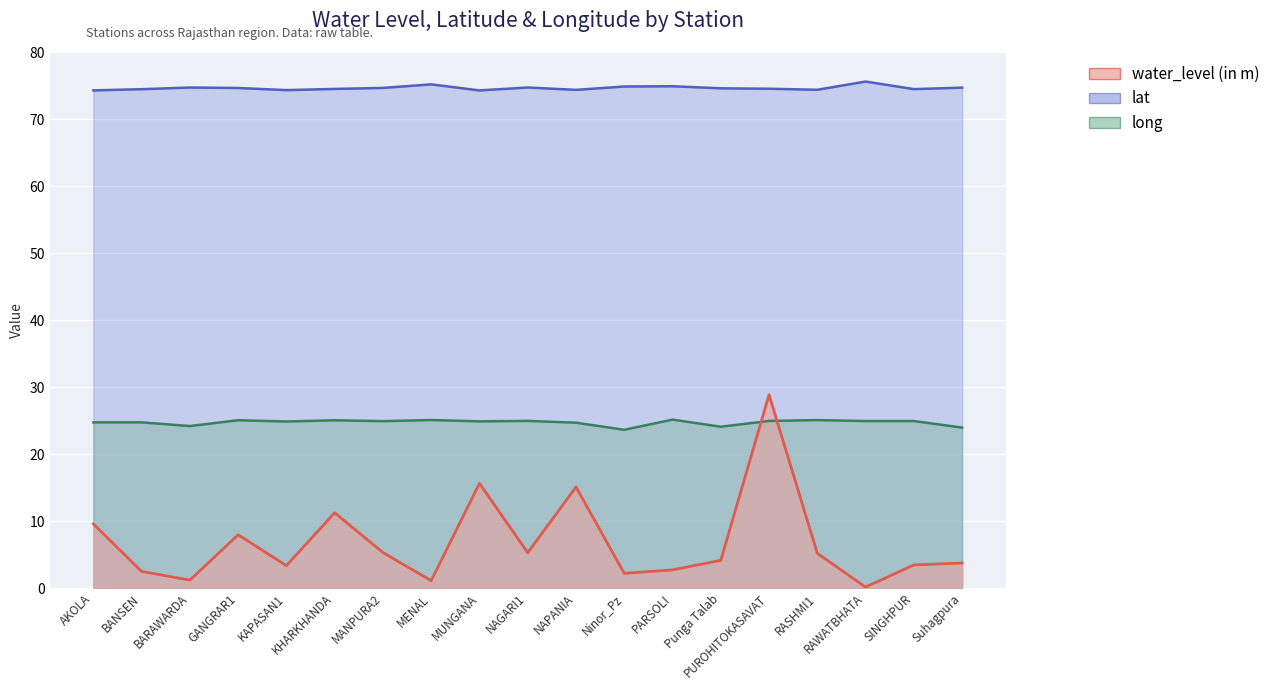

Is it true that lat equals 24.7 at AKOLA?

True